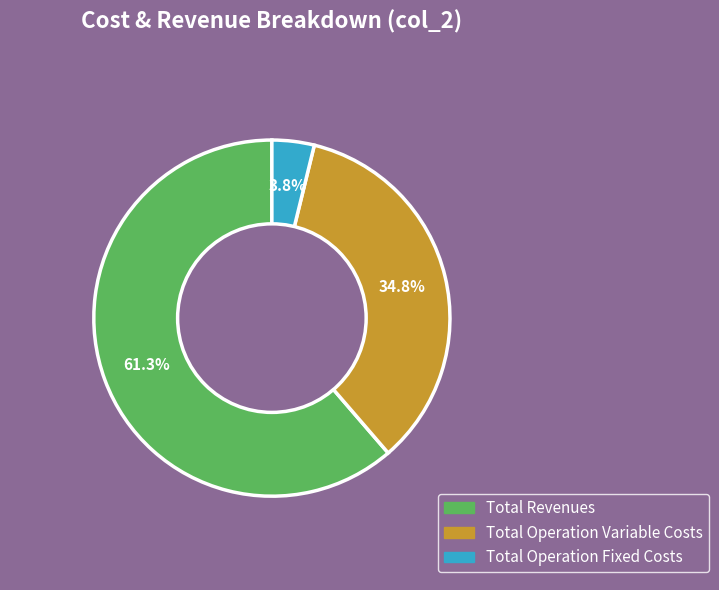

Does any single category account for the majority?

Yes